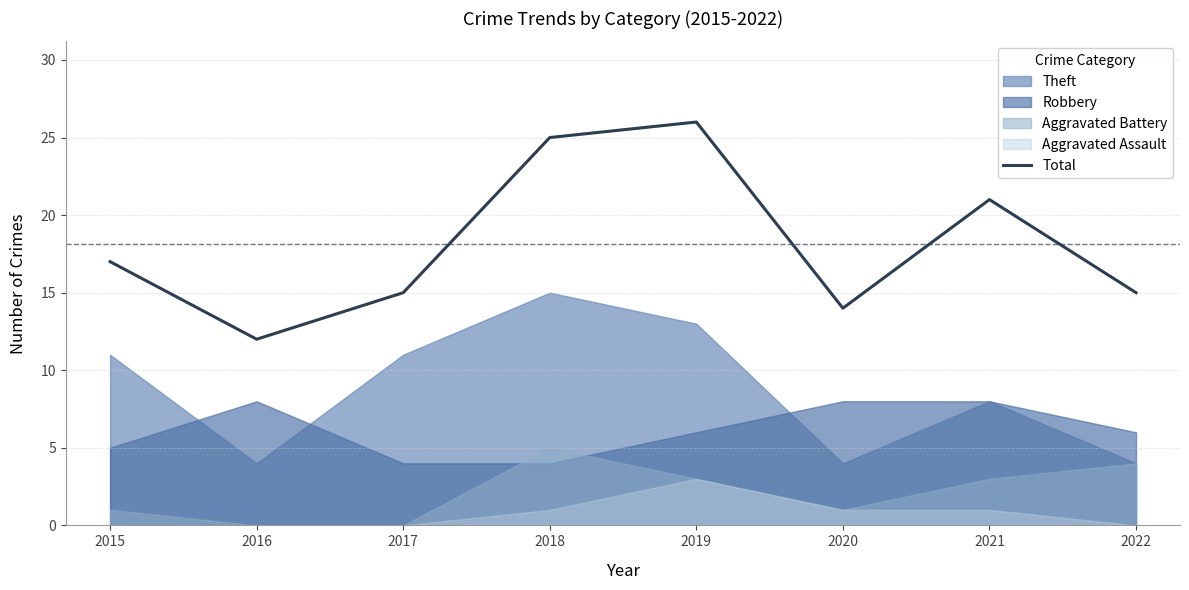

Reading left to right, what are all the values shown in this chart?

17	12	15	25	26	14	21	15